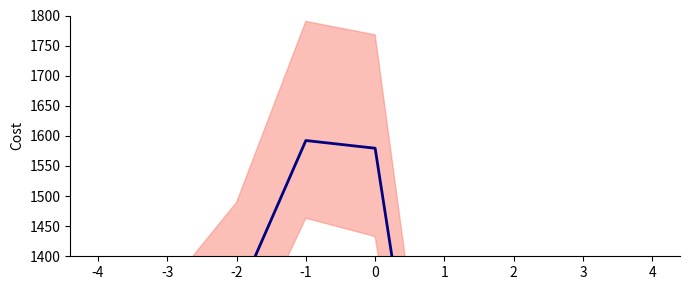

What is the average value?

1111.8